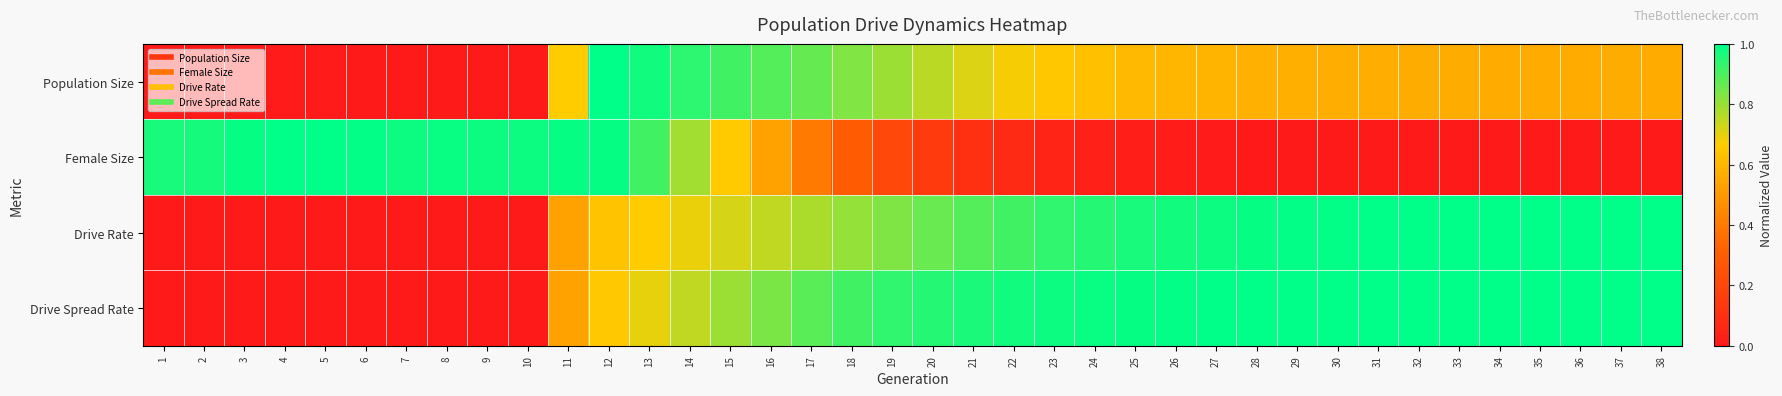

What is the difference between the highest and lowest values at 15?

0.3